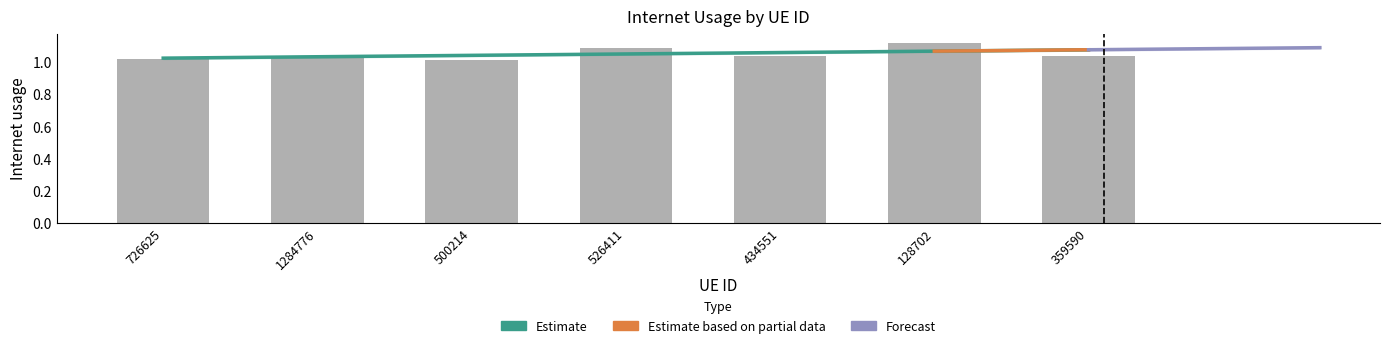

What is the value of the 4th bar from the left?

1.1